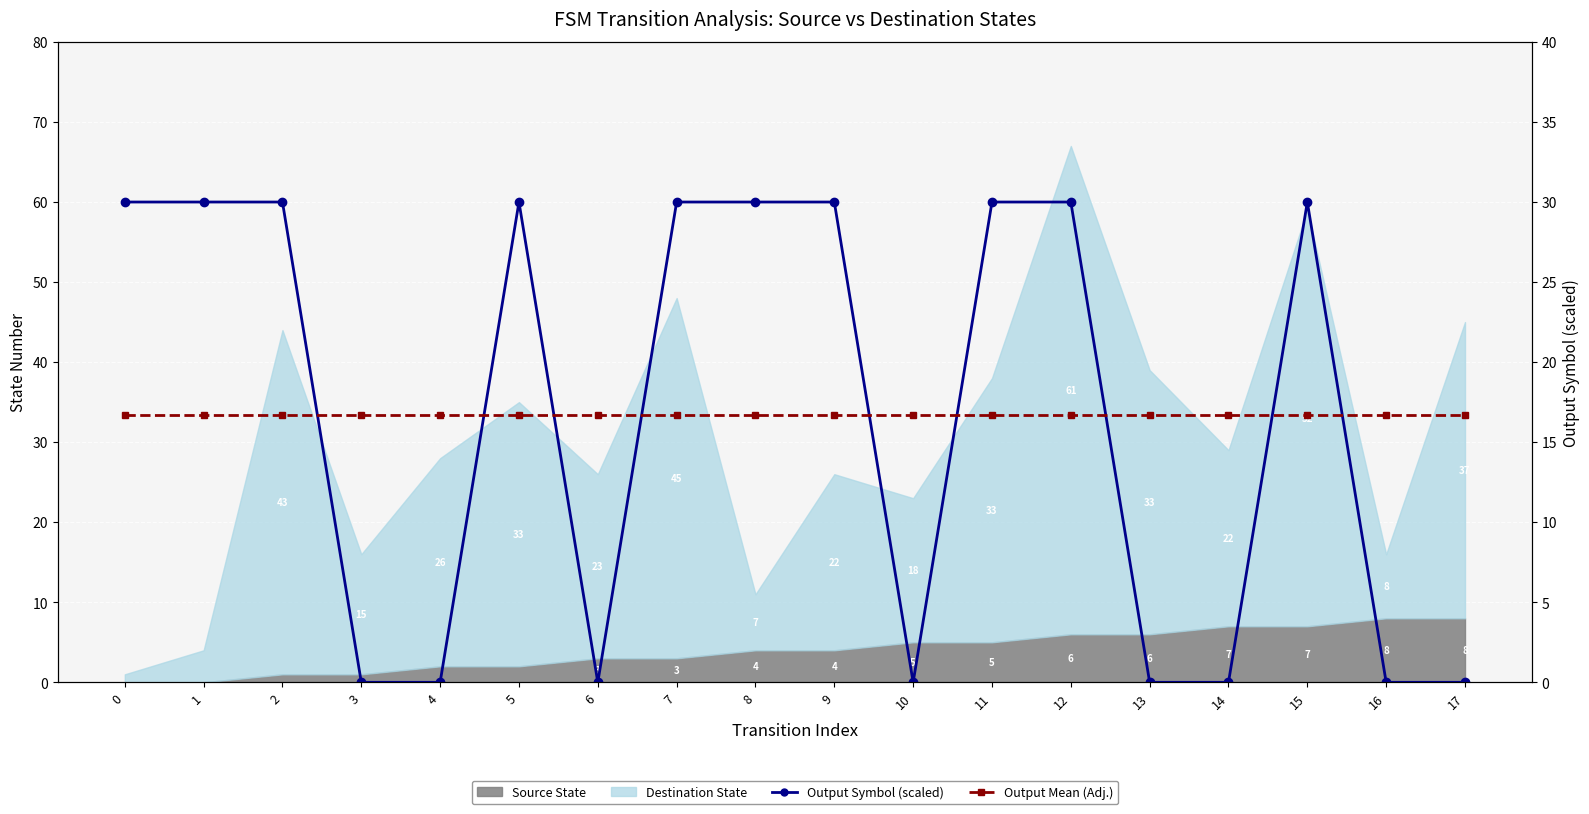

What is the difference between the maximum and second lowest values in the output_symbol (scaled) series?

30.0